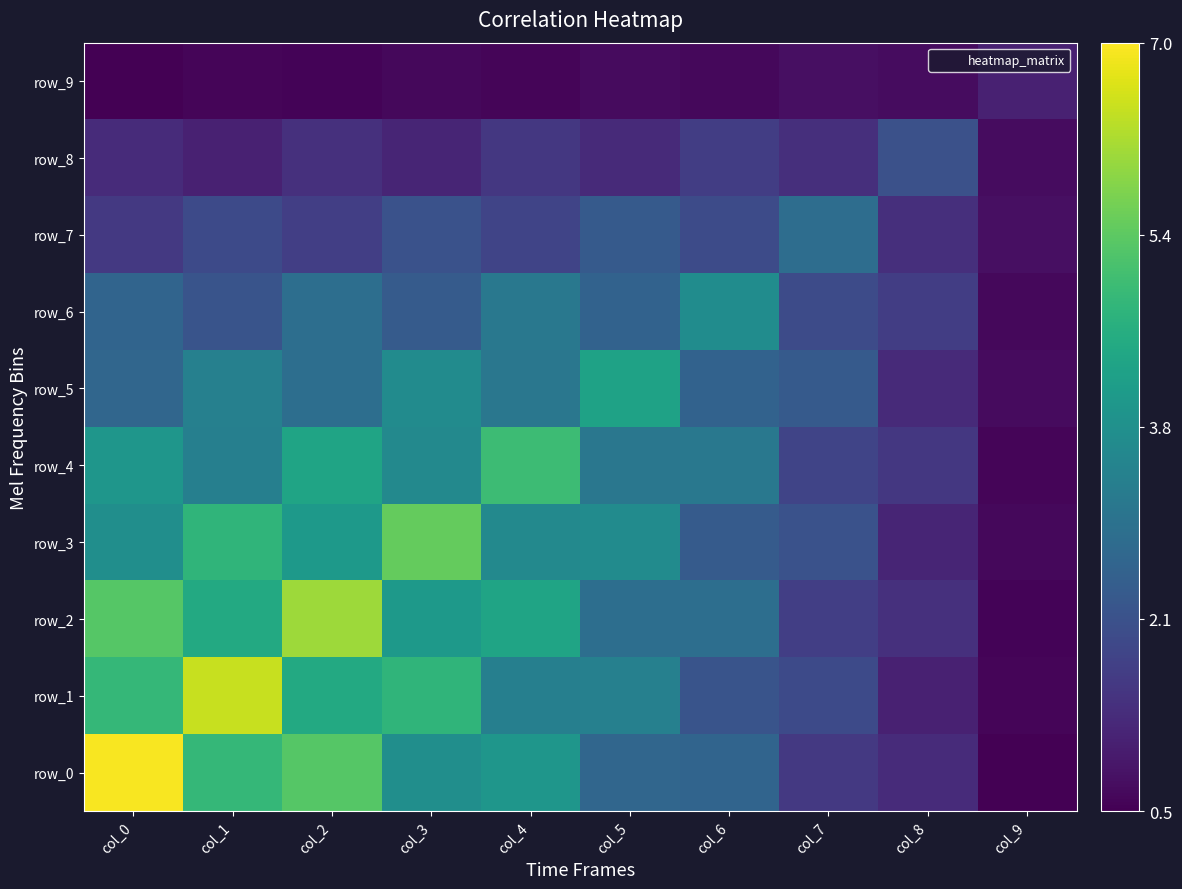

Is it true that row_4 equals 5.8 at col_0?

False